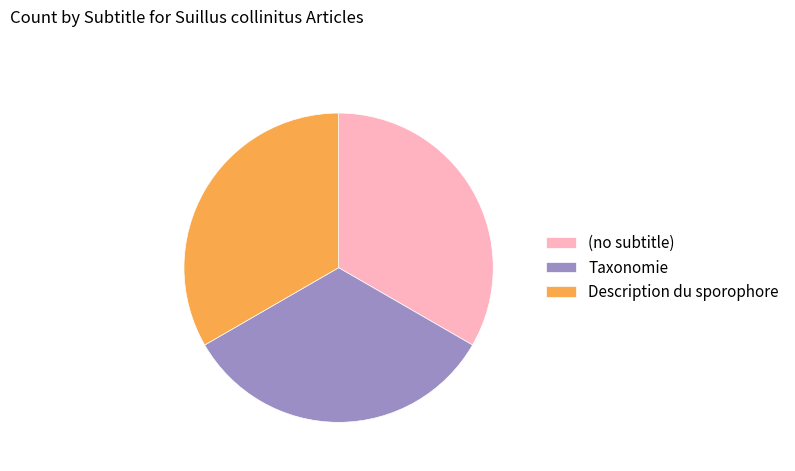

Does any single category account for the majority?

No